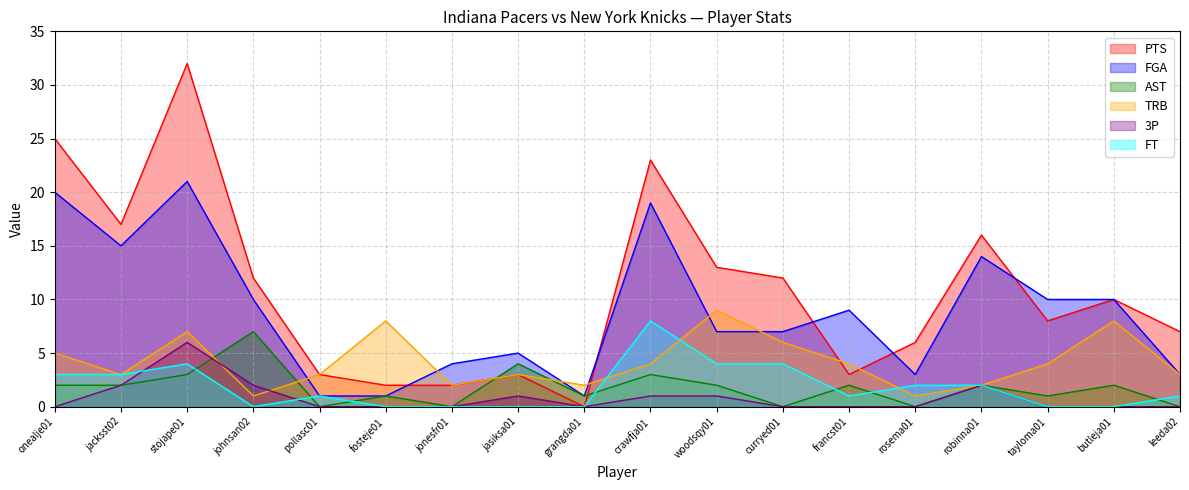

True or false: FT has a value of 4 at woodsqy01.

True